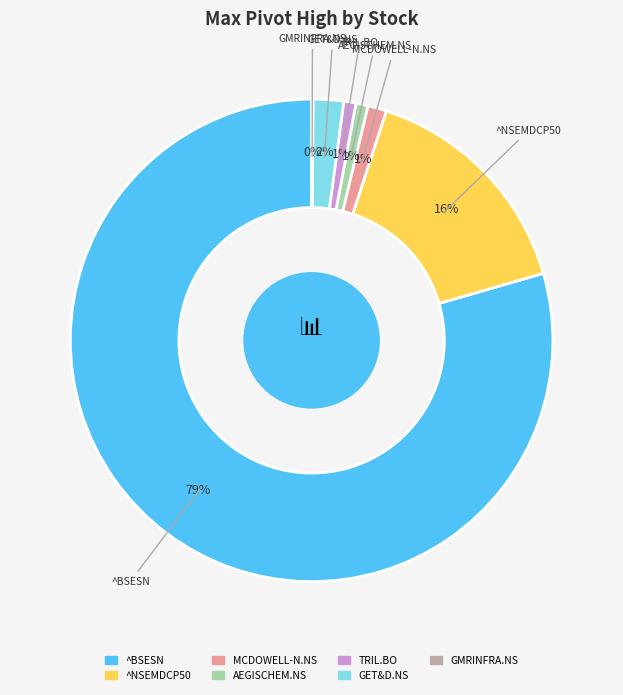

To the nearest percent, what is the difference between the largest and smallest slice percentages?

79%